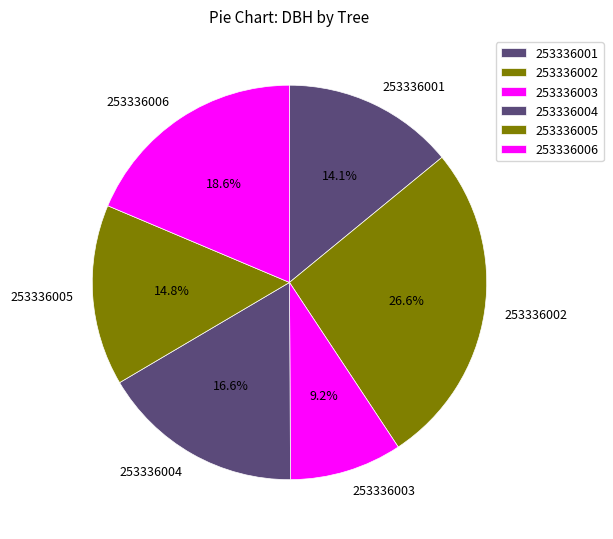

The 253336004 slice represents 3% of the pie. True or false?

False